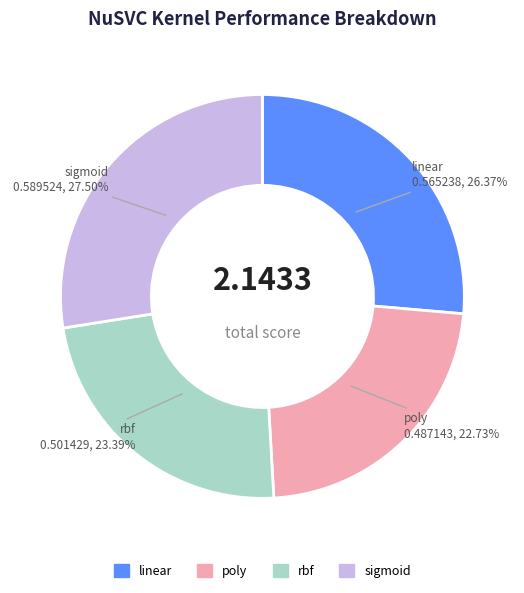

How many slices are in this pie chart?

4